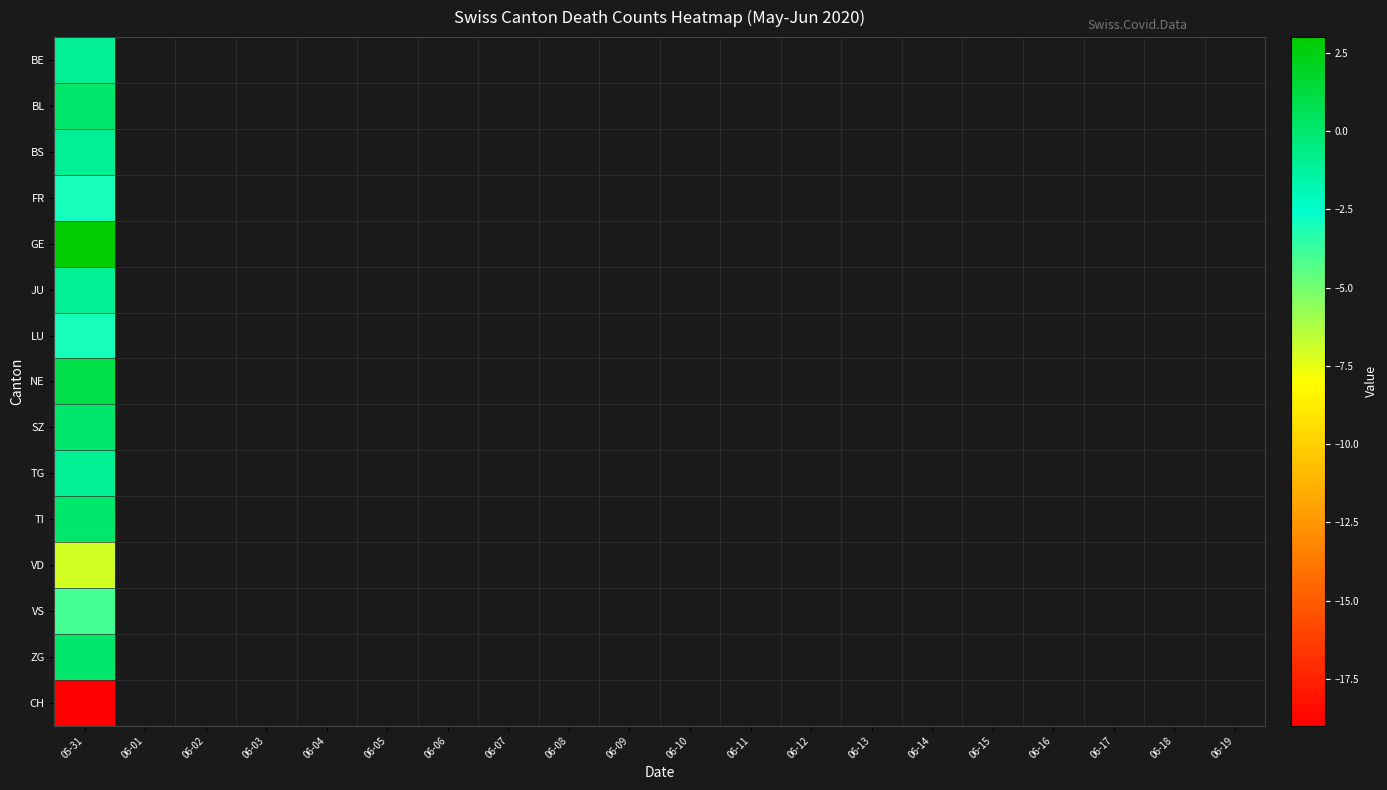

What is the difference between the maximum and minimum values in the 2020-06-14 series?

19